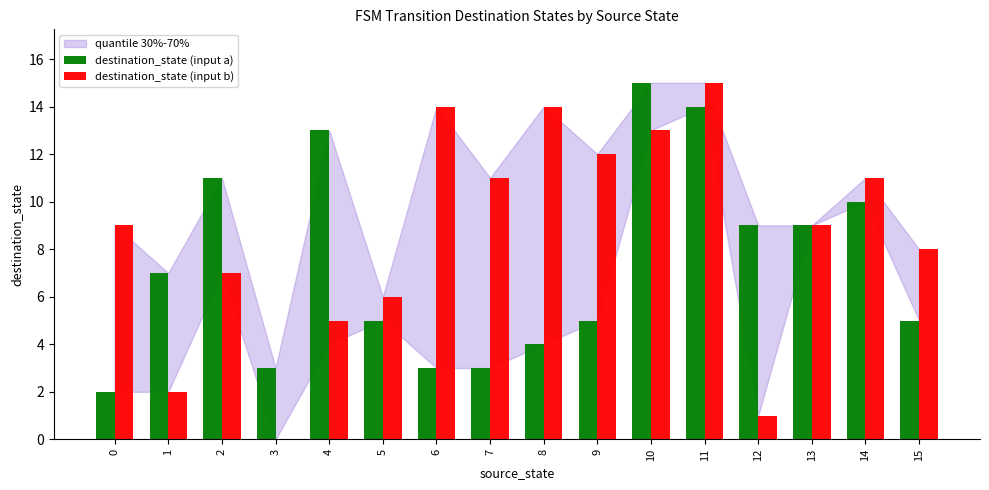

Which series has the largest total across all categories?

destination_state (input b)